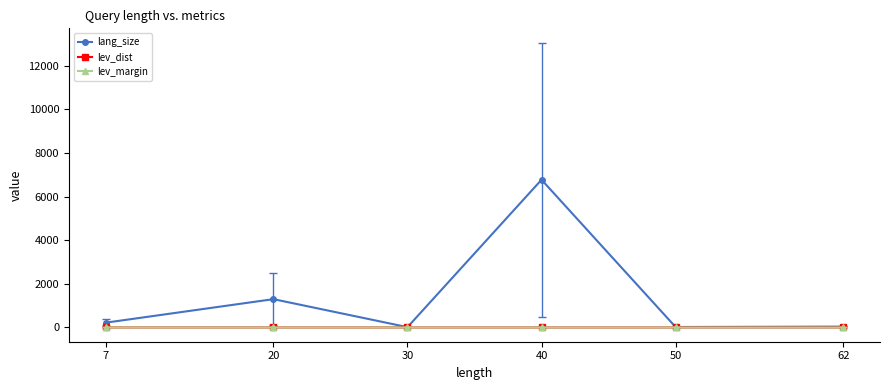

True or false: lang_size has more than 0 interior local peaks.

True